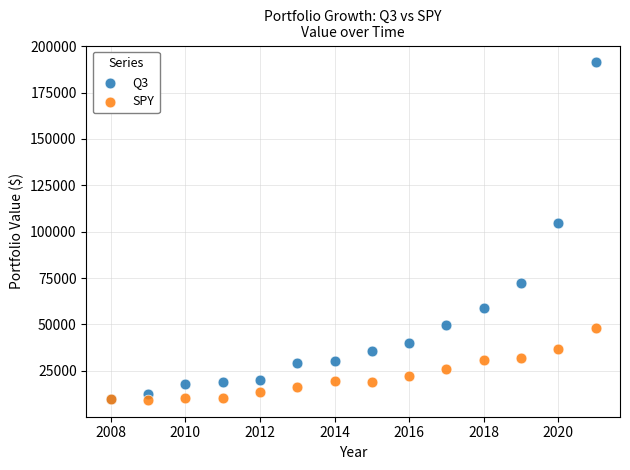

Across all series, what Y value is closest to 100290?

104427.6